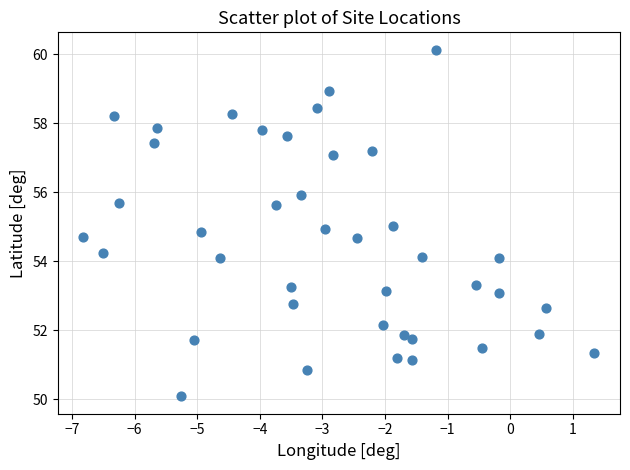

What is the range of X values (max minus min)?

8.2